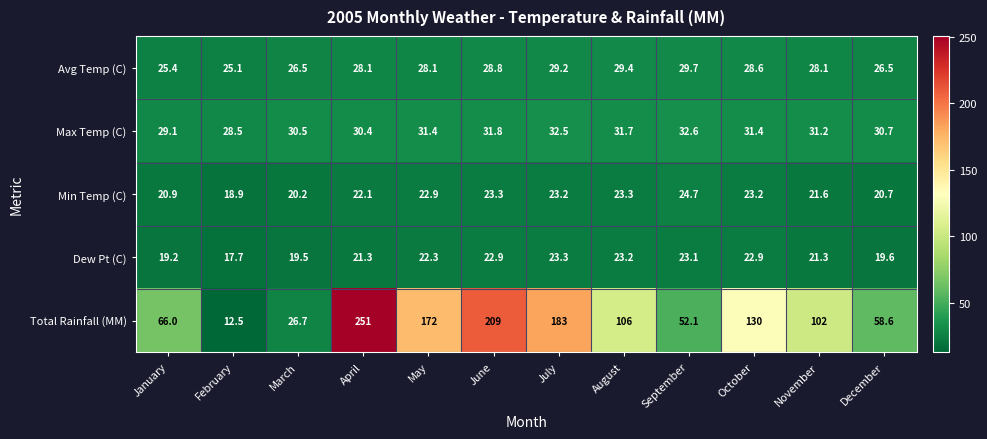

At which label does Avg Temp (C) reach its peak?

September